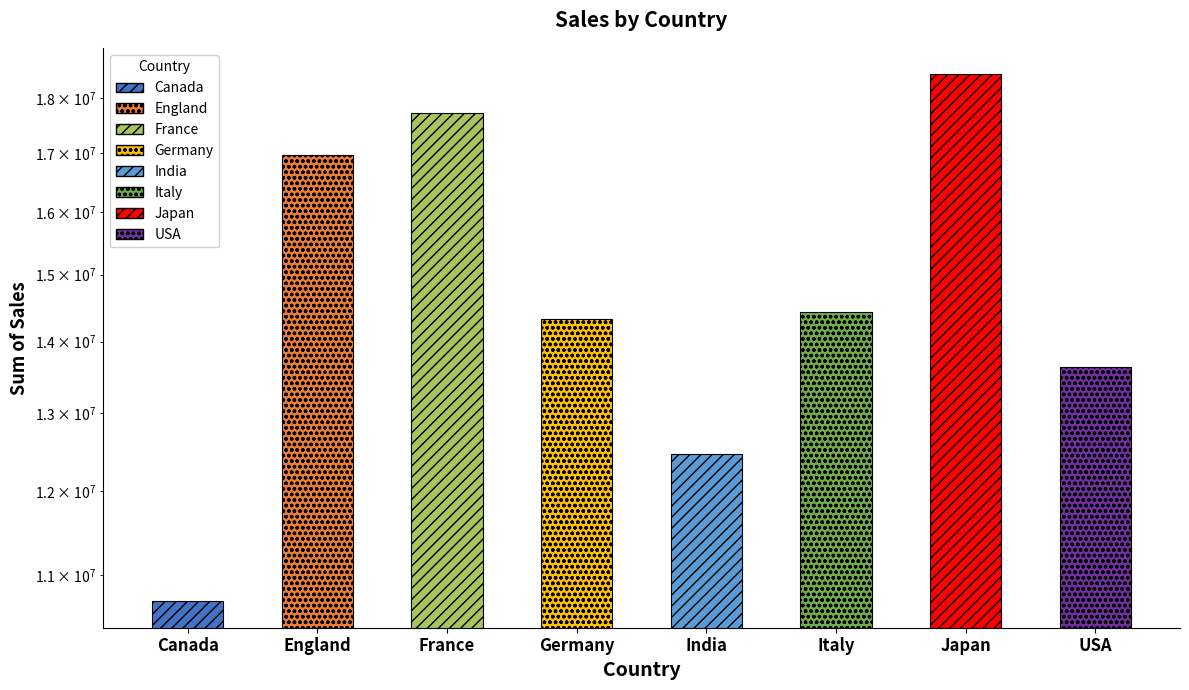

What is the label of the 6th bar from the left?

Italy